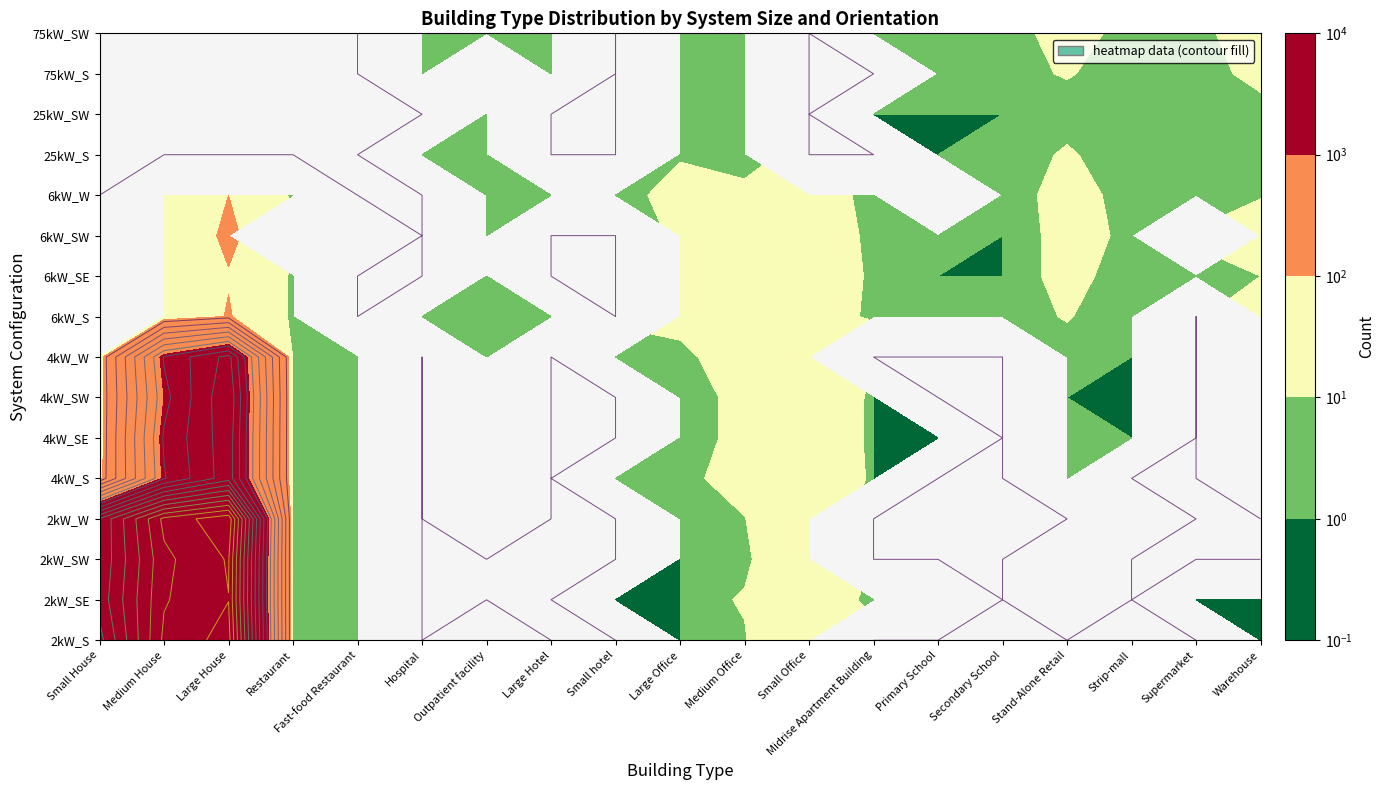

The value of Stand-Alone Retail at 6kW_W is 29. True or false?

False